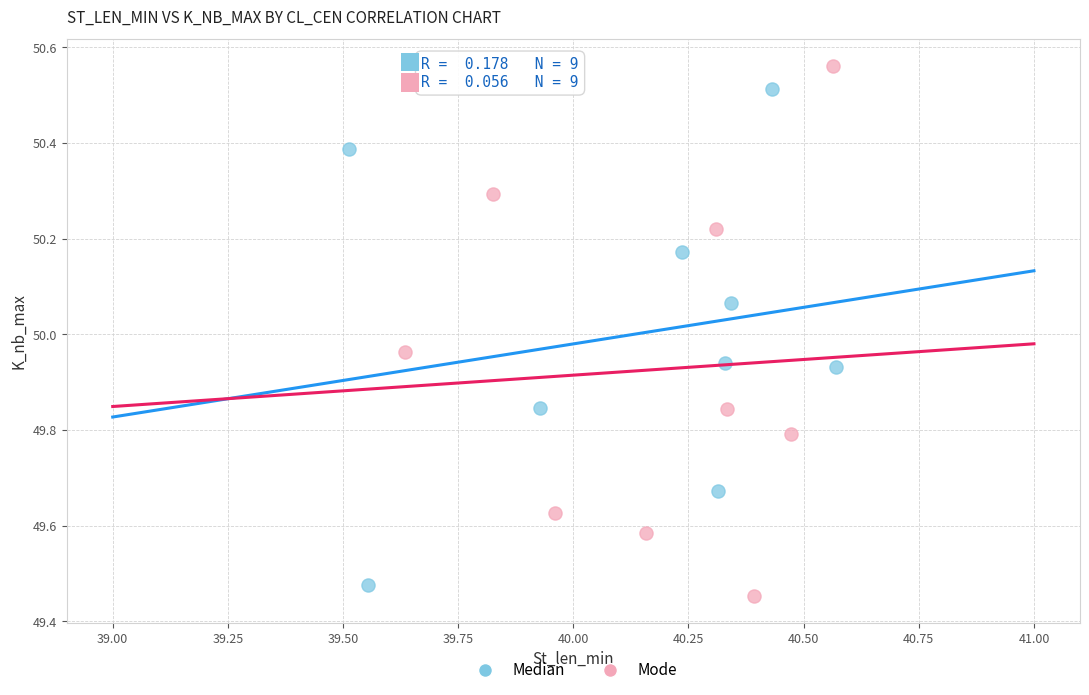

Which series contains the lowest Y value?

Mode